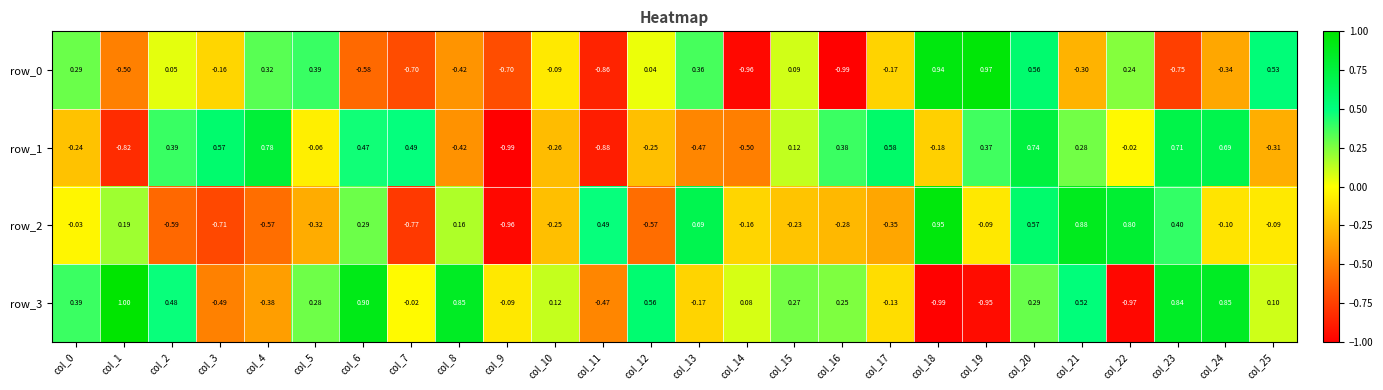

What is the difference between the highest and lowest values at col_14?

1.0